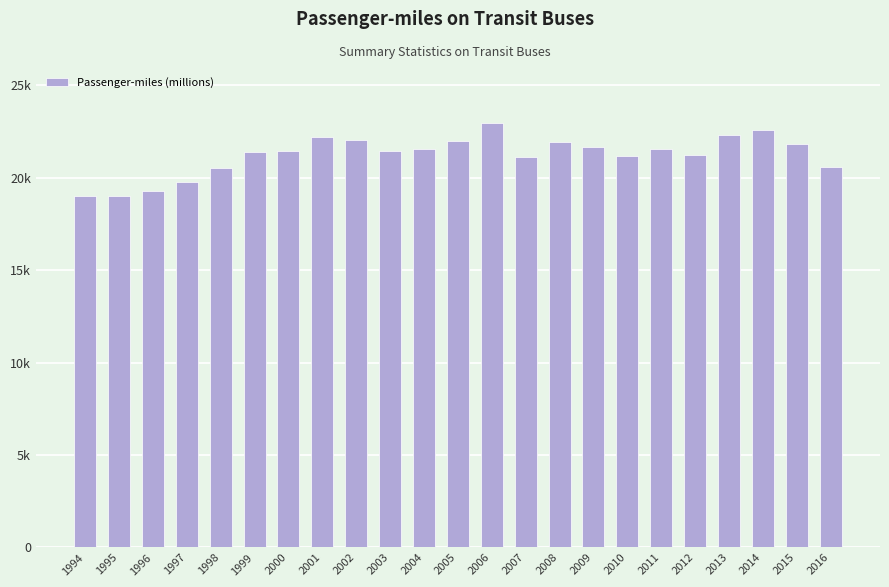

Which has a higher value, 2013 or 2002?

2013